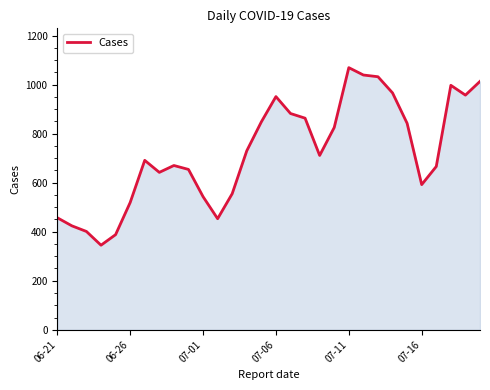

What is the difference between the maximum and minimum values?

724